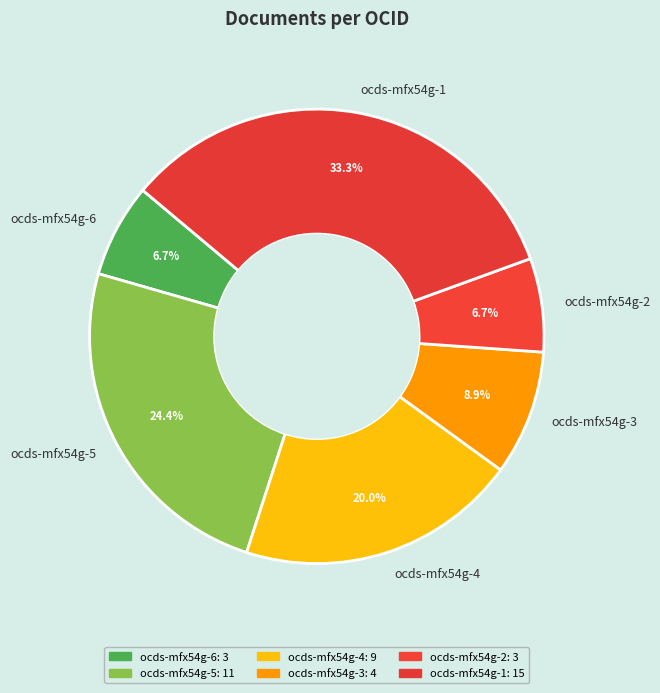

Which slice is the largest?

ocds-mfx54g-1